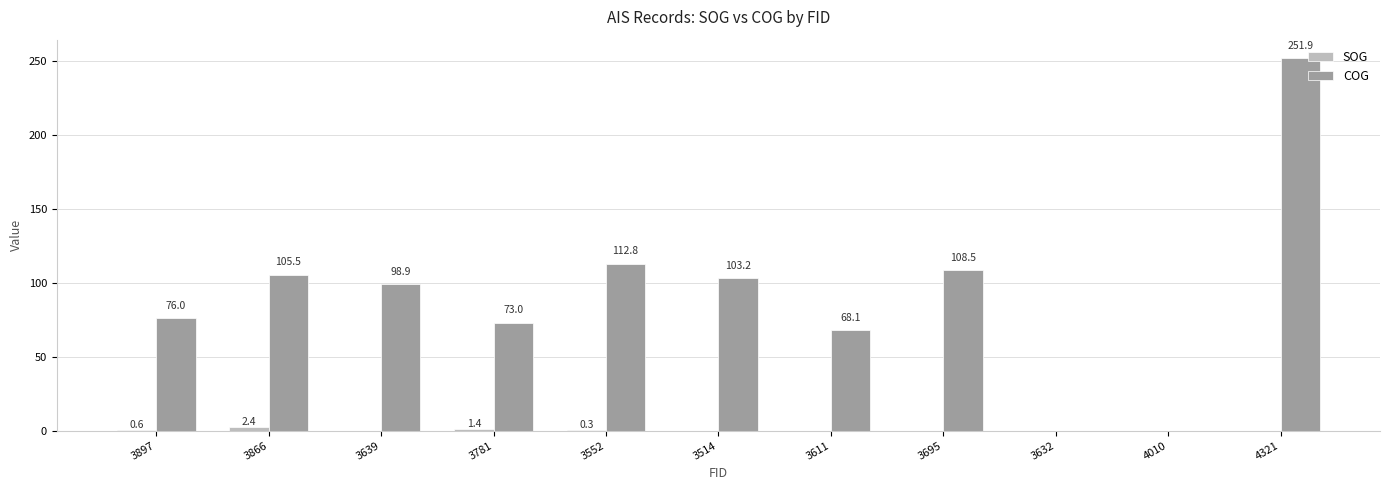

Does the chart contain stacked bars?

No